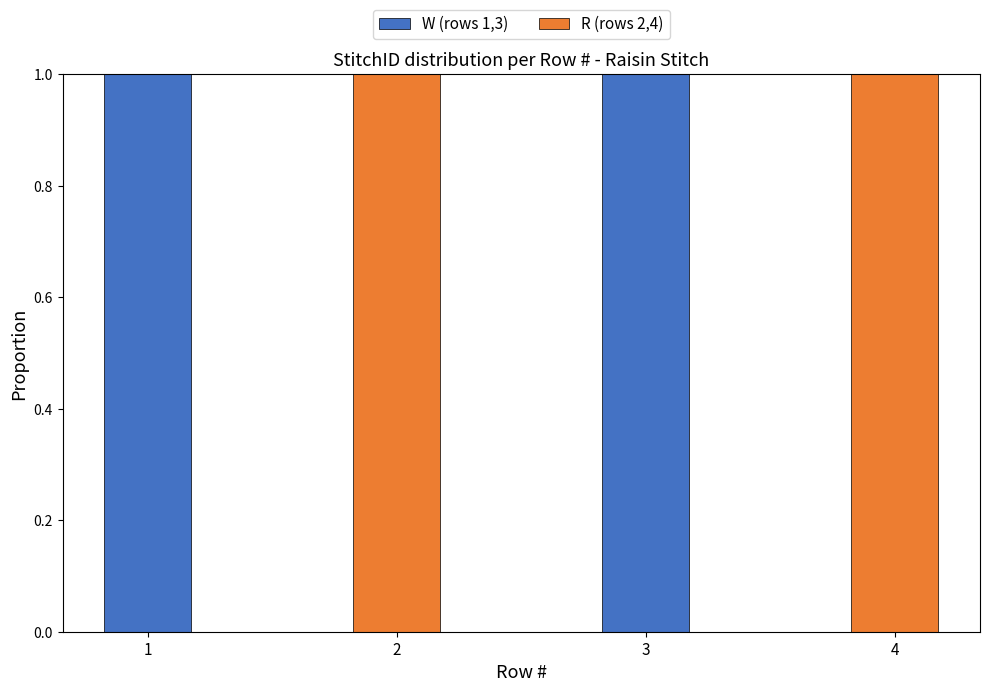

Is it true that W (rows 1,3) equals 0 at 2?

True